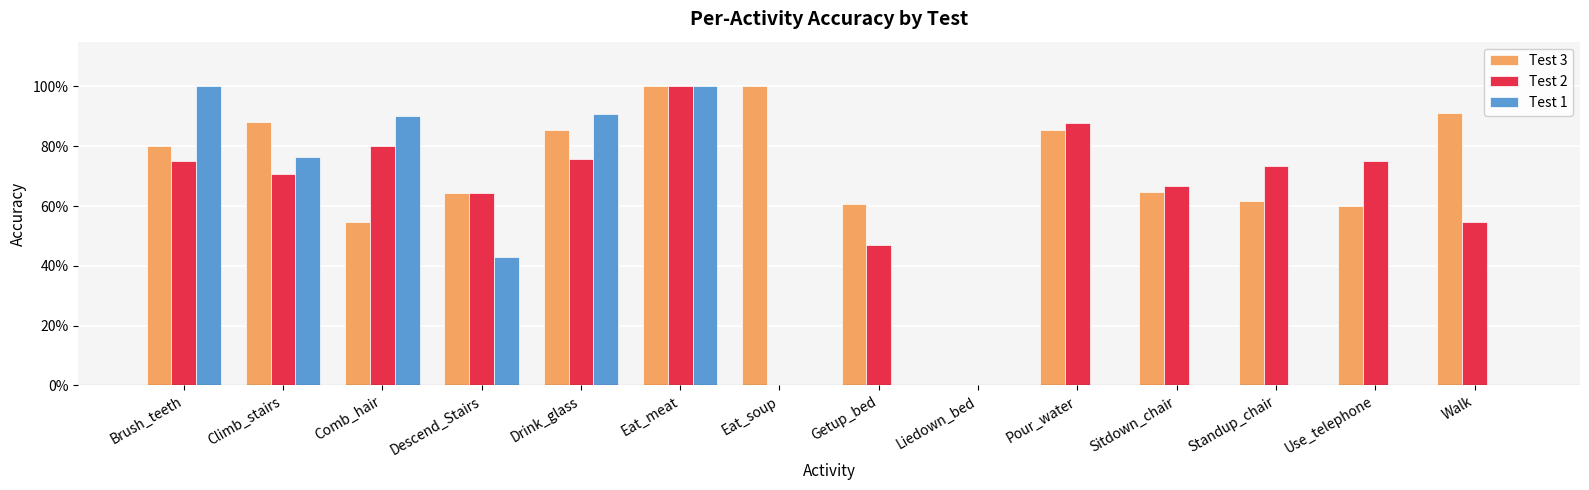

The Test 3 series shows 1.0 at Descend_Stairs. True or false?

False